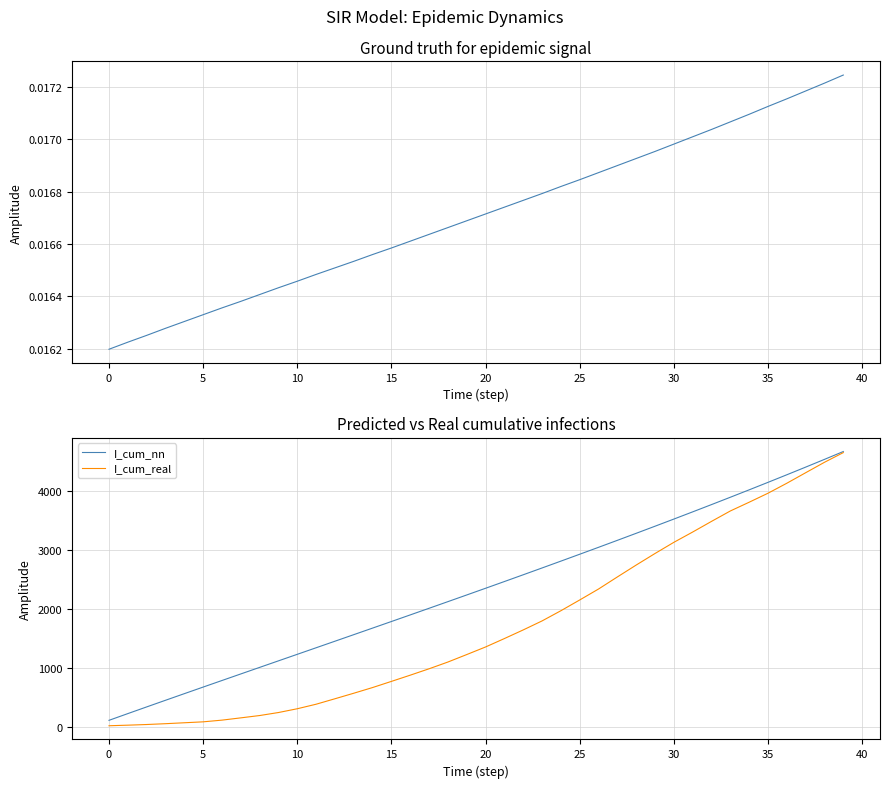

At which category is the sum across all series the highest?

39